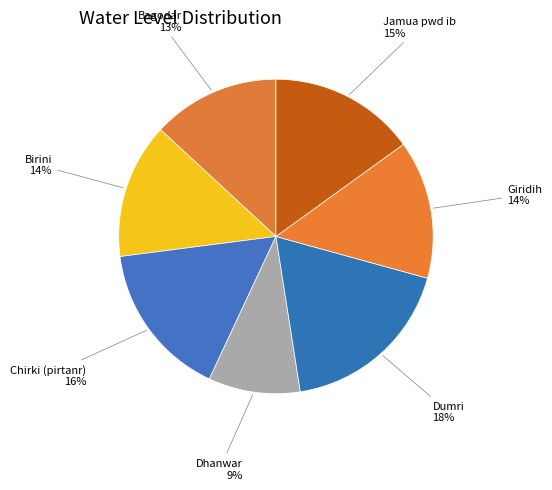

To the nearest percent, what is the average slice percentage?

14%